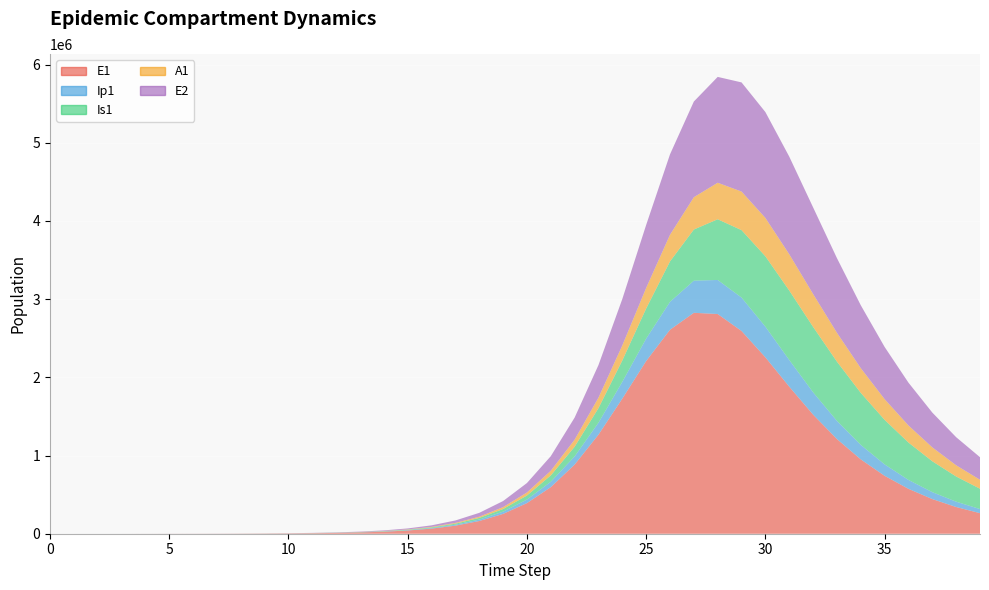

Reading left to right, list all the values displayed in this chart.

E1: 0=0.0	1=6.3	2=23.1	3=79.7	4=274.5	5=421.2	6=644.2	7=1017.0	8=1615.3	9=2568.3	10=4084.0	11=6493.2	12=10320.9	13=16398.1	14=26035.7	15=41292.7	16=65377.8	17=103229.4	18=162297.6	19=253452.9	20=391684.7	21=595660.6	22=884225.0	23=1267049.3	24=1728155.2	25=2208806.4	26=2608996.7	27=2825594.8	28=2809932.1	29=2593068.9	30=2256055.2	31=1881064.4	32=1523710.5	33=1211086.3	34=950903.2	35=740736.7	36=574045.5	37=443340.0	38=341600.7	39=262789.4
Ip1: 0=0.0	1=0.5	2=1.9	3=6.7	4=23.0	5=50.2	6=74.7	7=116.0	8=183.3	9=291.1	10=462.7	11=735.7	12=1169.6	13=1858.8	14=2952.5	15=4685.7	16=7426.4	17=11745.2	18=18513.4	19=29028.6	20=45143.9	21=69322.7	22=104429.8	23=152926.4	24=215118.9	25=286652.1	26=356859.8	27=410773.6	28=435600.4	29=427405.1	30=392221.3	31=341325.1	32=285540.4	33=232279.5	34=185349.9	35=145989.8	36=113989.0	37=88483.2	38=68414.1	39=52755.1
Is1: 0=1.0	1=0.9	2=1.7	3=4.8	4=15.9	5=39.9	6=77.1	7=128.1	8=205.8	9=328.1	10=522.0	11=830.2	12=1320.1	13=2098.6	14=3334.9	15=5296.8	16=8405.2	17=13319.2	18=21059.4	19=33181.8	20=51997.9	21=80799.7	22=123952.2	23=186547.4	24=273125.0	25=385033.7	26=516896.0	27=654394.8	28=776473.5	29=862455.6	30=899960.8	31=888368.7	32=836558.0	33=757822.4	34=665348.2	35=569705.8	36=478142.3	37=394909.7	38=321981.4	39=259790.5
A1: 0=0.0	1=0.2	2=1.2	3=4.5	4=15.8	5=36.4	6=60.4	7=96.9	8=154.3	9=245.4	10=390.3	11=620.6	12=986.8	13=1568.4	14=2491.8	15=3956.1	16=6273.6	17=9931.1	18=15676.6	19=24636.7	20=38452.0	21=59379.4	22=90231.1	23=133892.5	24=192087.5	25=263330.5	26=340950.6	27=413219.8	28=467032.6	29=493395.9	30=490694.4	31=463777.3	32=420610.1	33=369168.2	34=315770.0	35=264665.6	36=218292.8	37=177749.1	38=143248.8	39=114481.8
E2: 0=0.0	1=1.9	2=7.0	3=24.1	4=82.9	5=127.1	6=194.4	7=306.9	8=487.5	9=775.2	10=1232.7	11=1960.2	12=3116.4	13=4953.1	14=7868.5	15=12490.4	16=19803.2	17=31337.2	18=49439.3	19=77628.7	20=120992.6	21=186441.9	22=282378.8	23=416936.4	24=593787.0	25=805585.8	26=1028412.2	27=1224040.8	28=1353756.0	29=1395992.4	30=1353952.0	31=1249004.9	32=1108169.6	33=954784.0	34=804946.5	35=667854.9	36=547617.2	37=445118.9	38=359448.9	39=288839.0